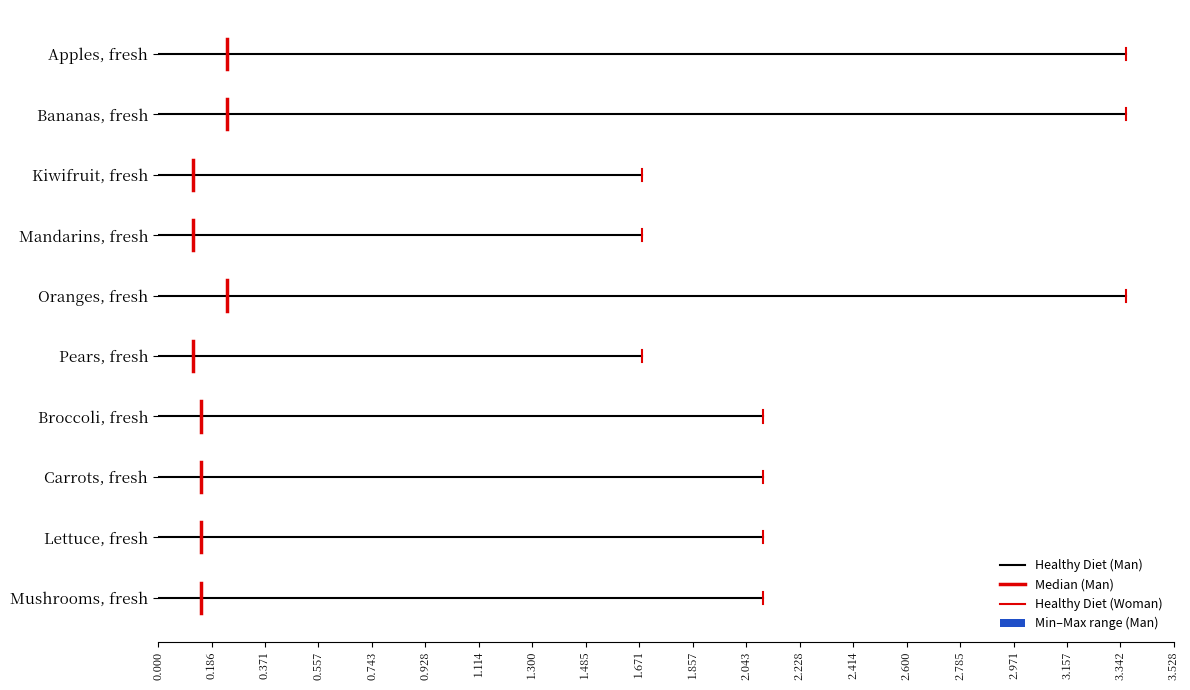

What is the value of the Median (Man) bar at the 2nd from the left?

0.2